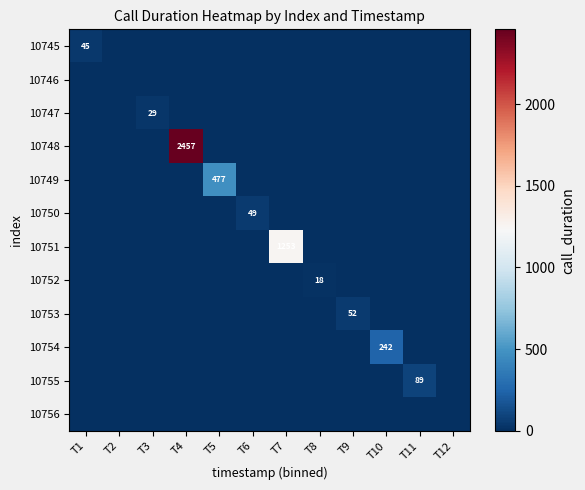

The value of 10754 at T10 is 242. True or false?

True